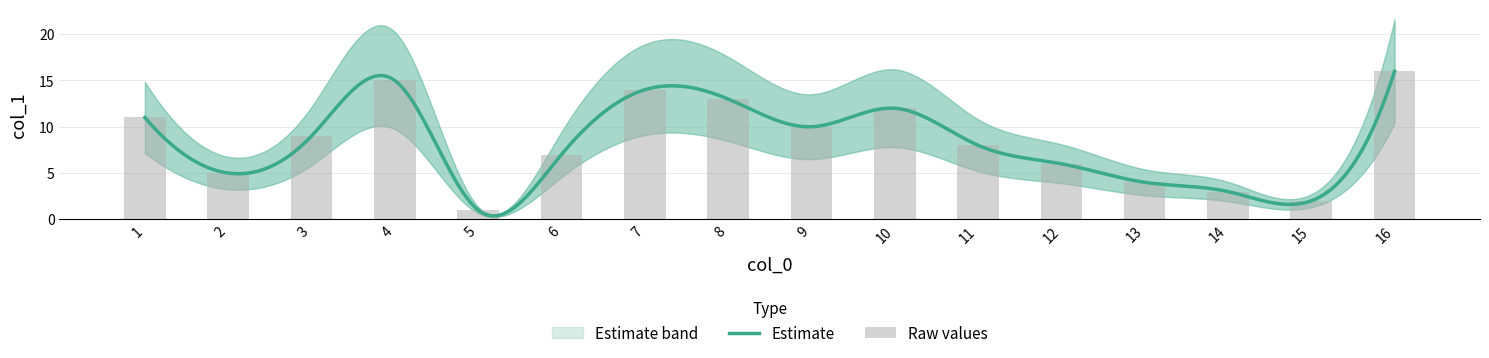

How many data points does each series have?

16